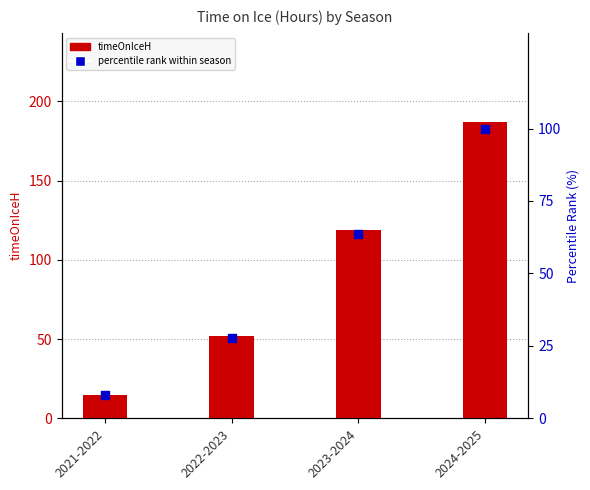

Is the value of timeOnIceH at 2023-2024 greater than the value of percentile rank within season at 2023-2024?

Yes